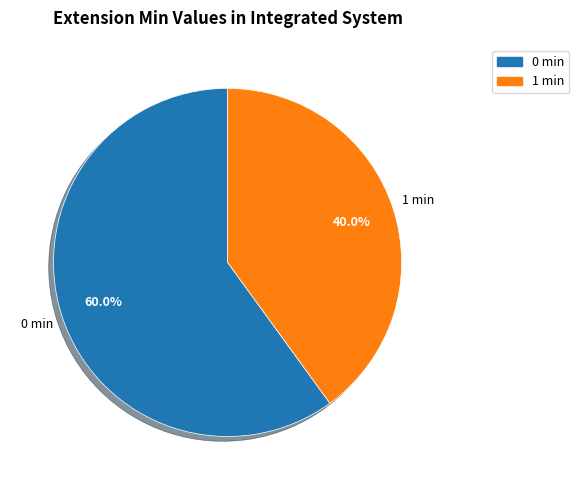

Does any single category account for the majority?

Yes